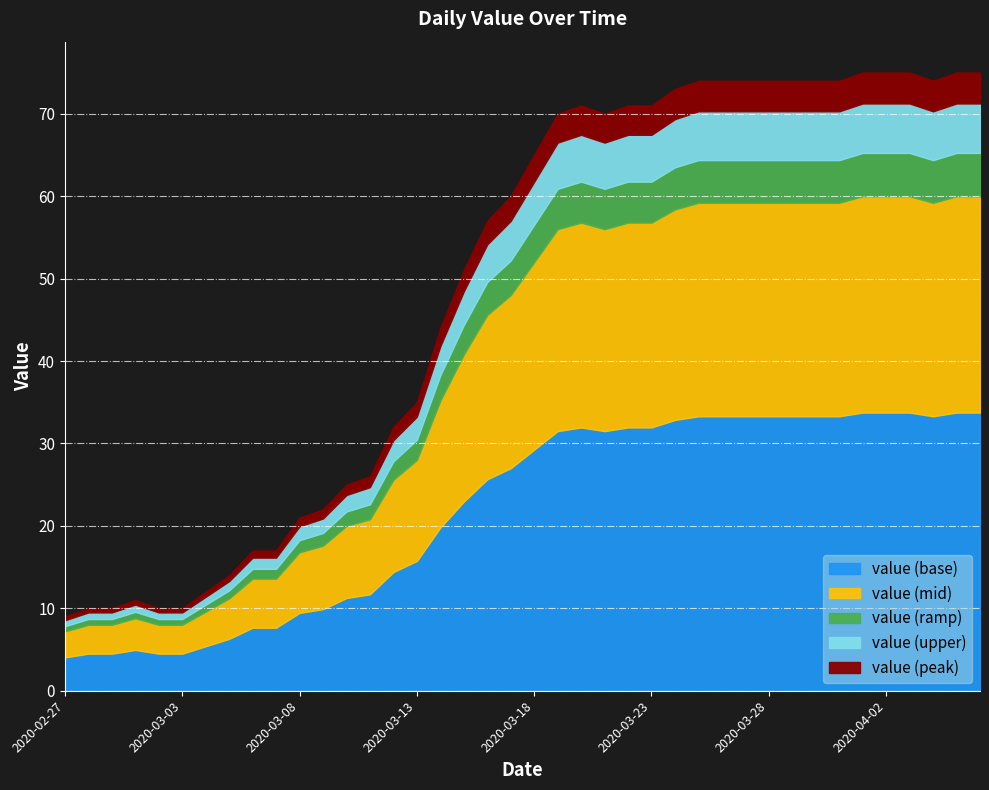

What is the value of the 36th point from the left?

75